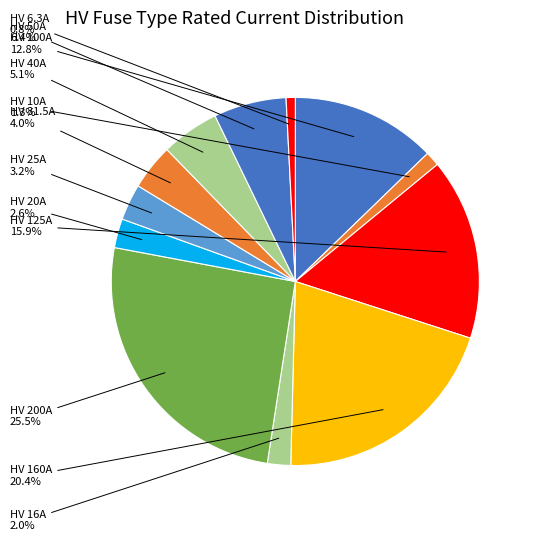

How many slices are in this pie chart?

12